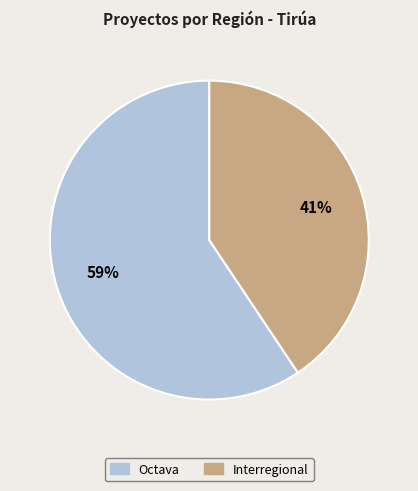

True or false: Interregional accounts for 35% of the total.

False